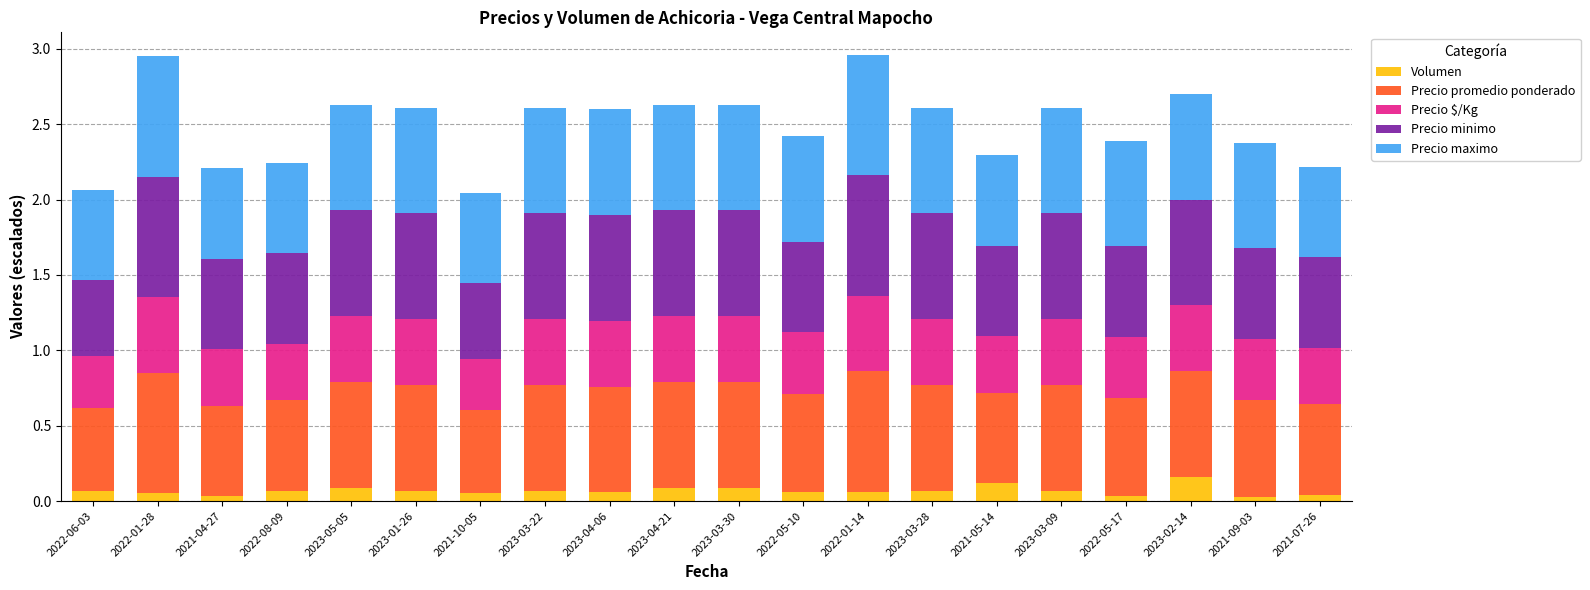

What is the total value across all series at 2023-04-21?

2.6